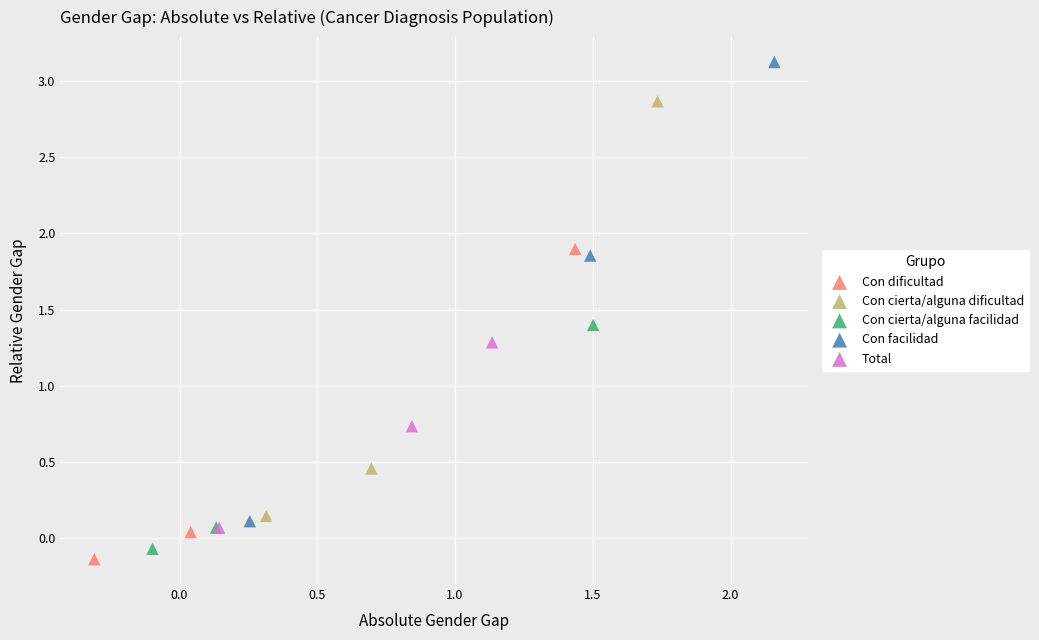

Which series reaches the minimum Y coordinate?

Con dificultad